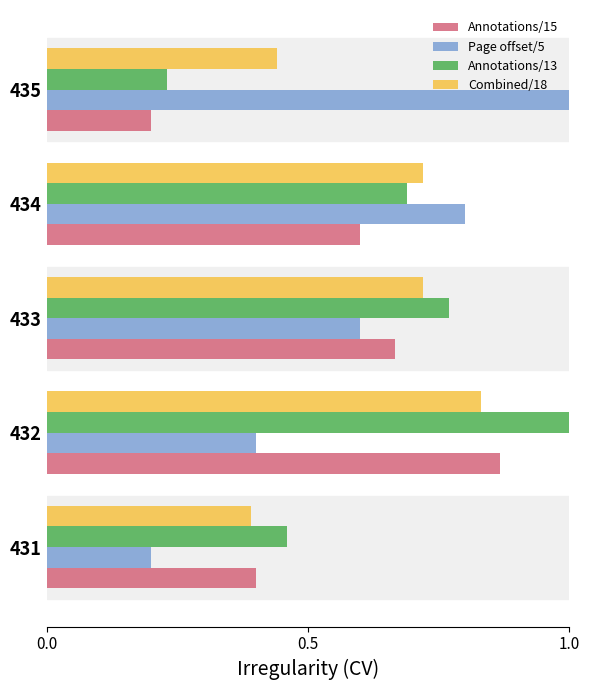

Which series has the largest total across all categories?

Annotations/13